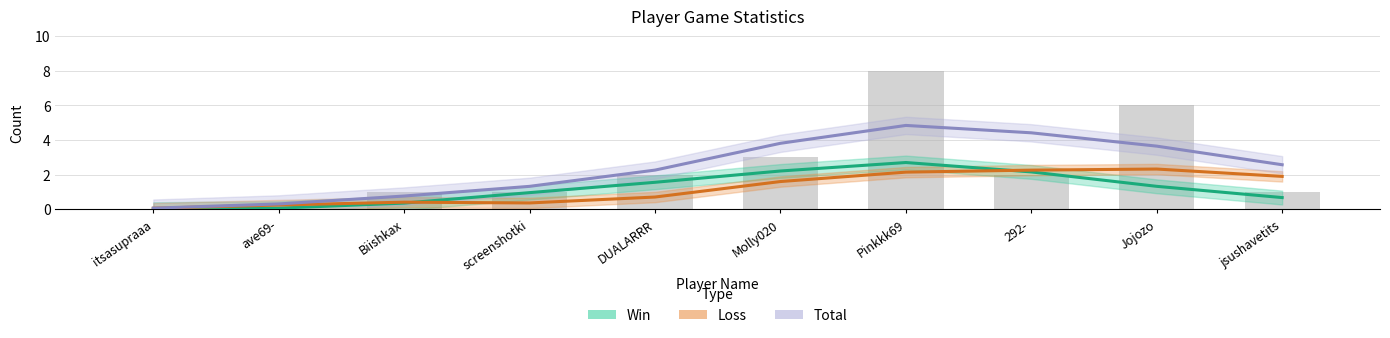

Reading left to right, transcribe all the data shown in this chart.

Win: 0.0	0.1	0.4	1.0	1.6	2.2	2.7	2.2	1.3	0.7
Loss: 0.1	0.2	0.4	0.4	0.7	1.6	2.1	2.3	2.3	1.9
Total: 0.1	0.3	0.8	1.3	2.3	3.8	4.8	4.4	3.6	2.6